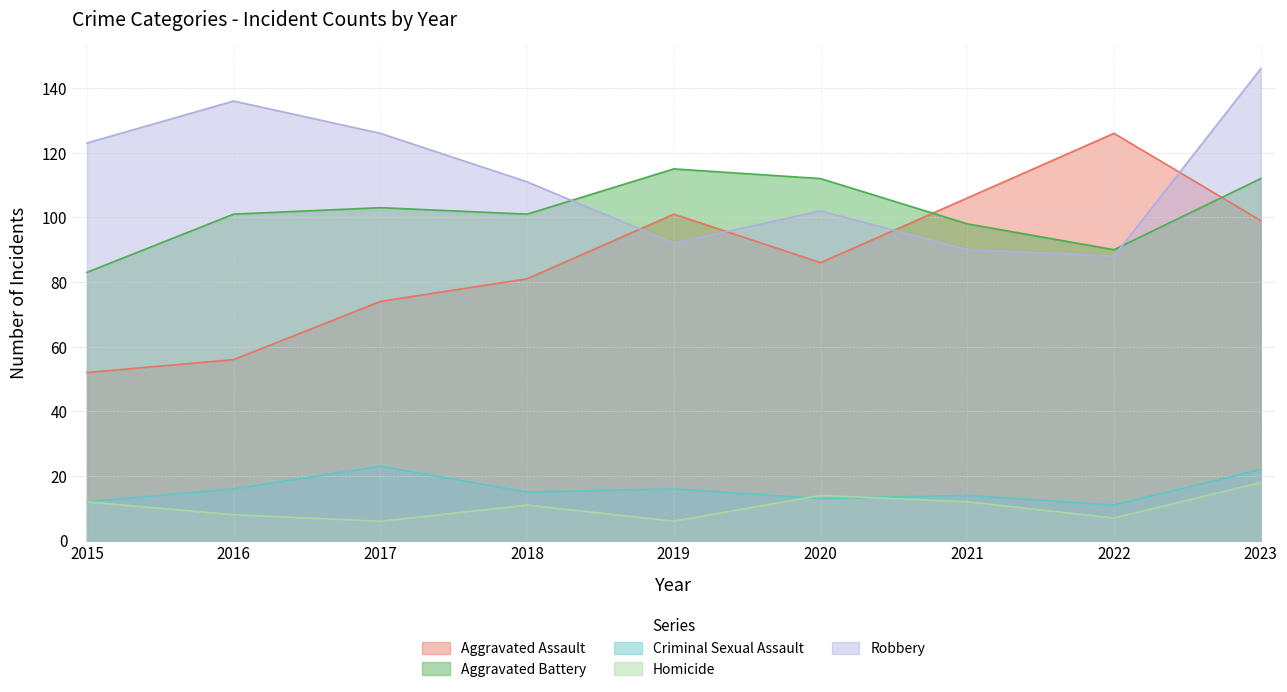

True or false: Robbery and Criminal Sexual Assault intersect in this chart.

False